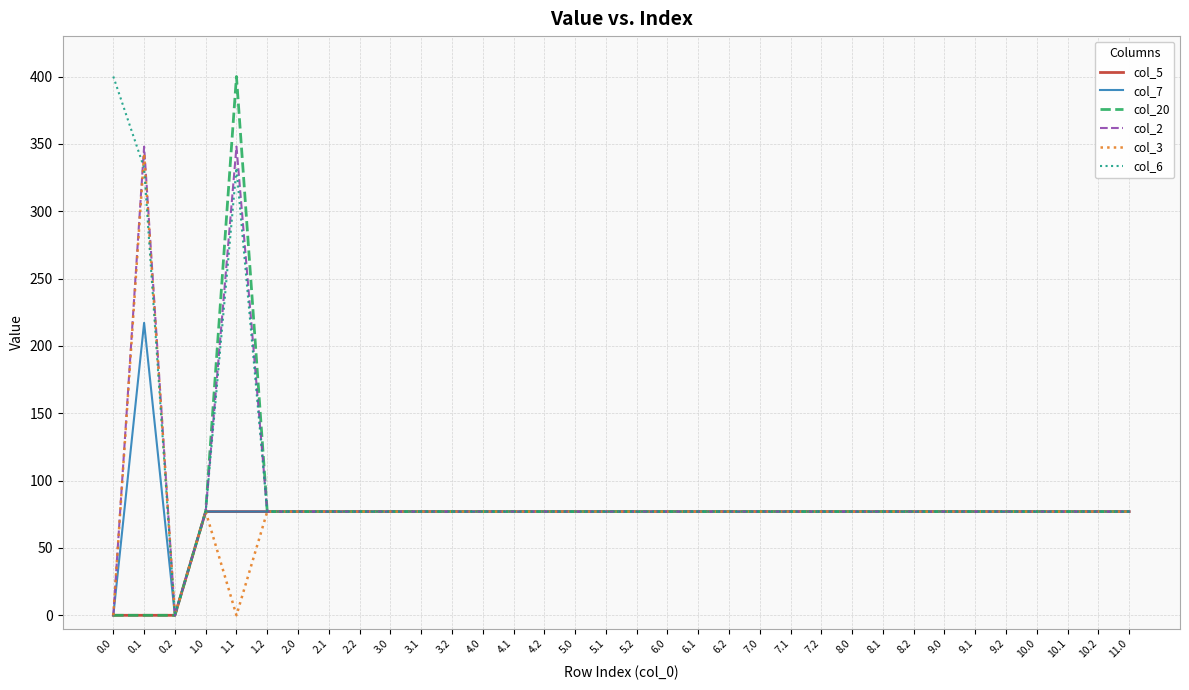

Is it true that col_6 equals 77.0 at 9.1?

True